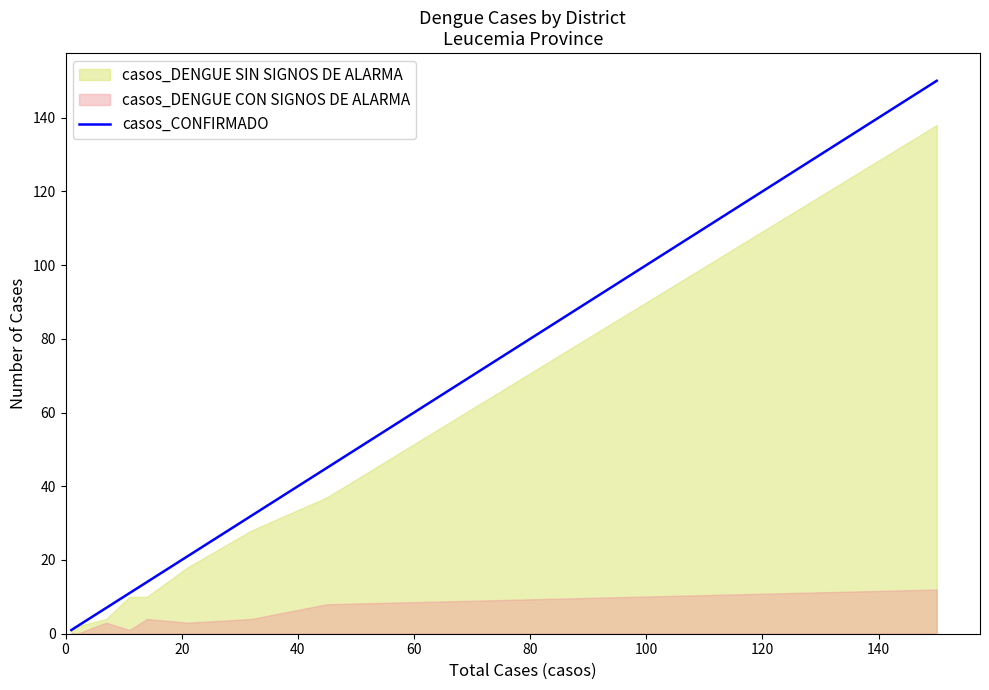

How many data points does each series have?

9